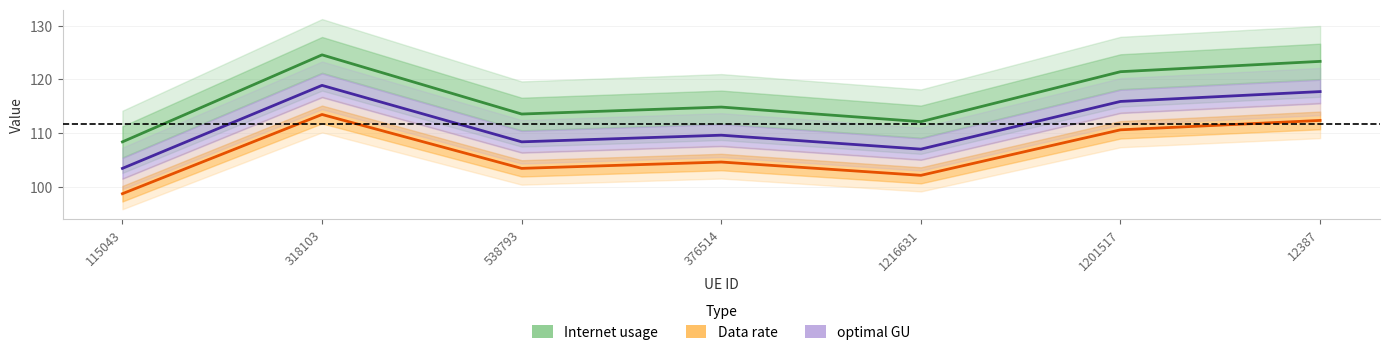

What is the value of the optimal GU point at the 2nd from the left?

118.9